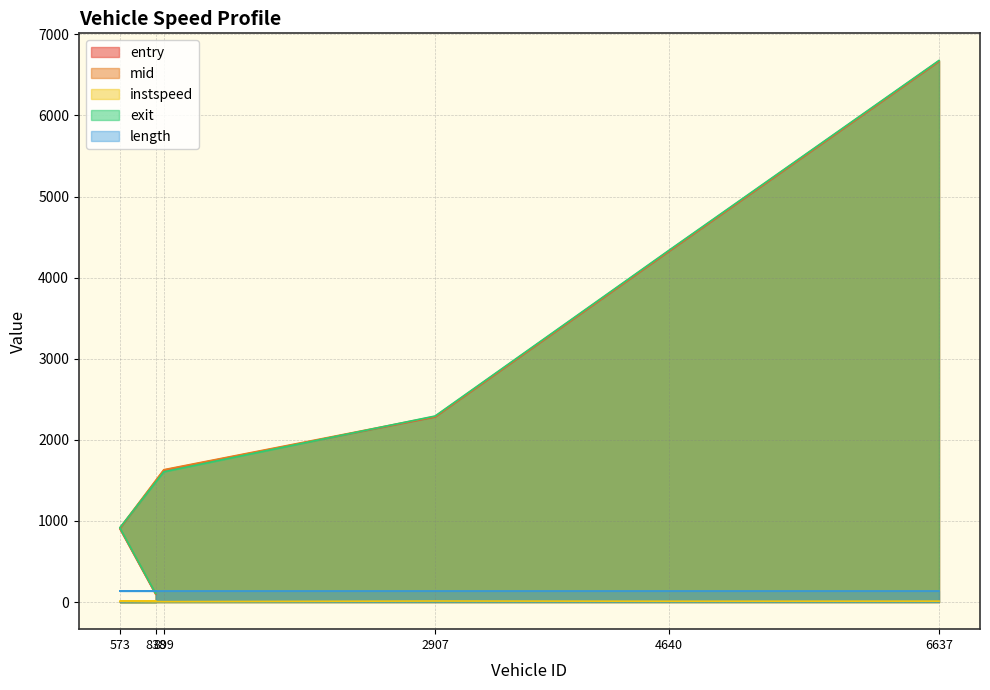

True or false: entry and mid cross at least once.

False